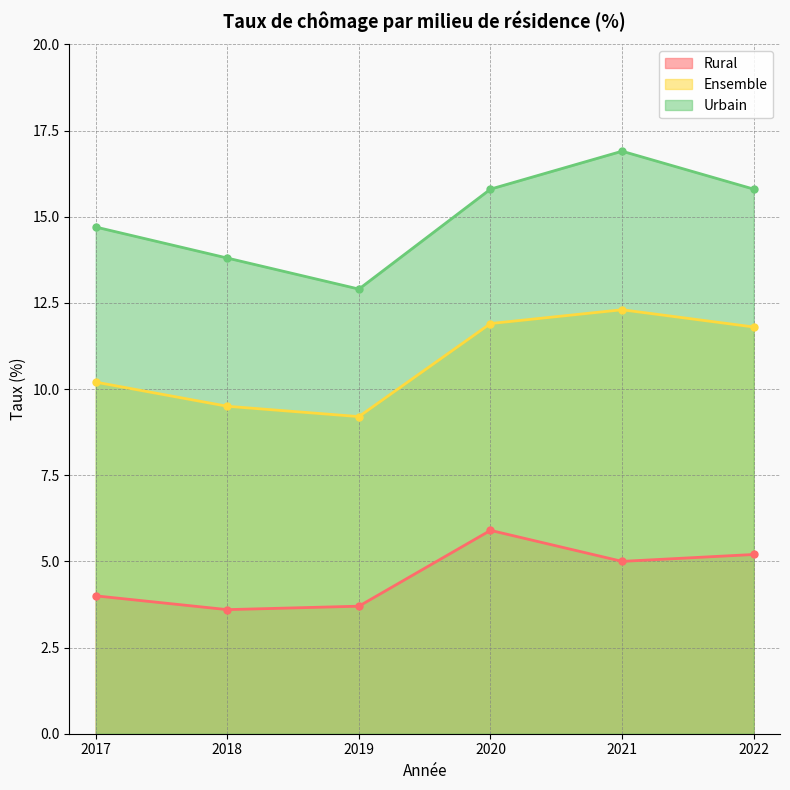

True or false: Ensemble has a value of 7.6 at 2022.

False